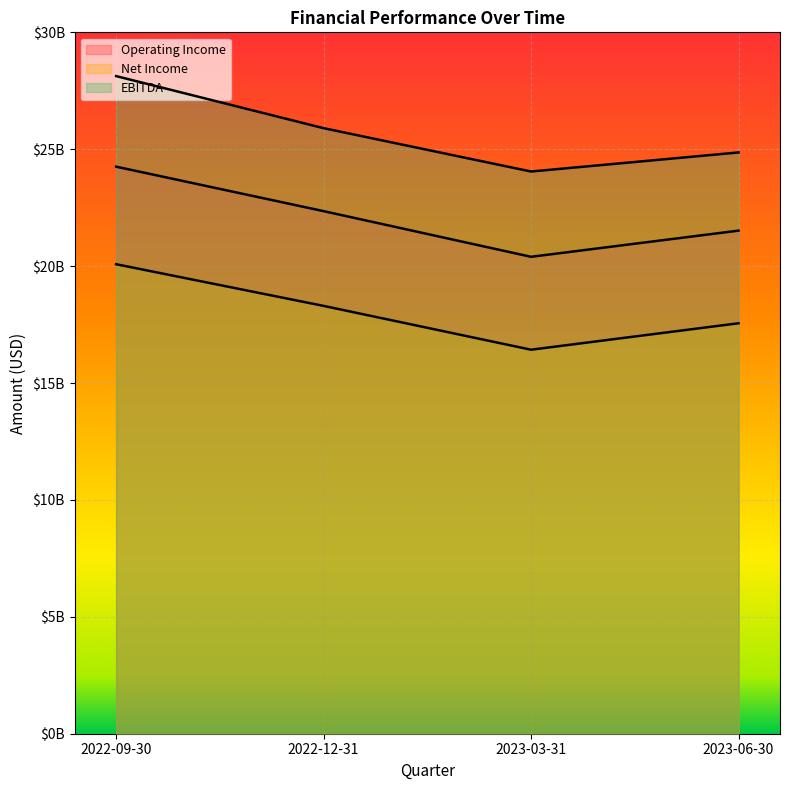

Rank the series by their average value, from lowest to highest.

Net Income, Operating Income, EBITDA